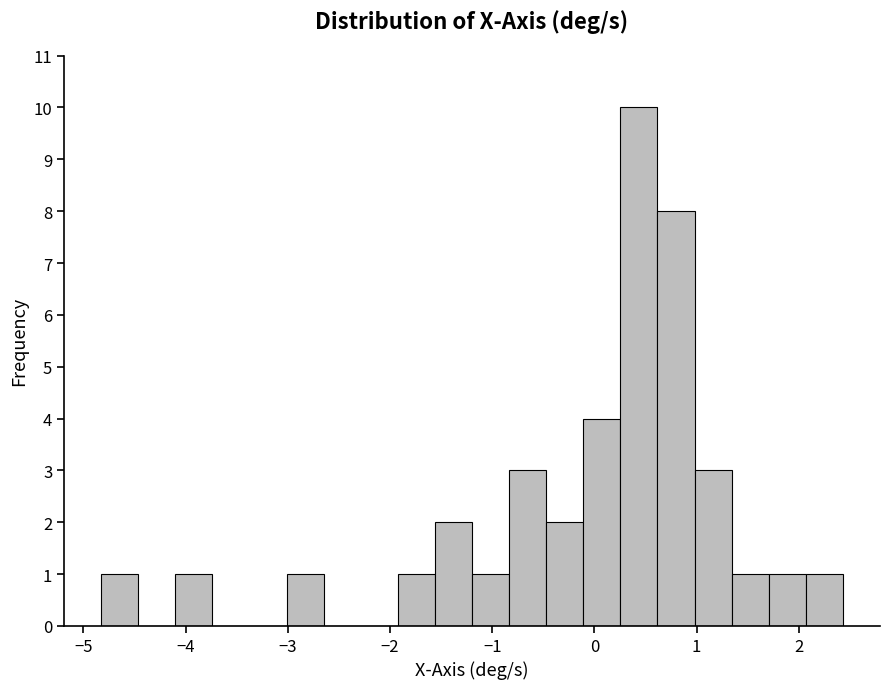

Read against the x-axis, roughly where is the centre of the tallest bar?

0.4